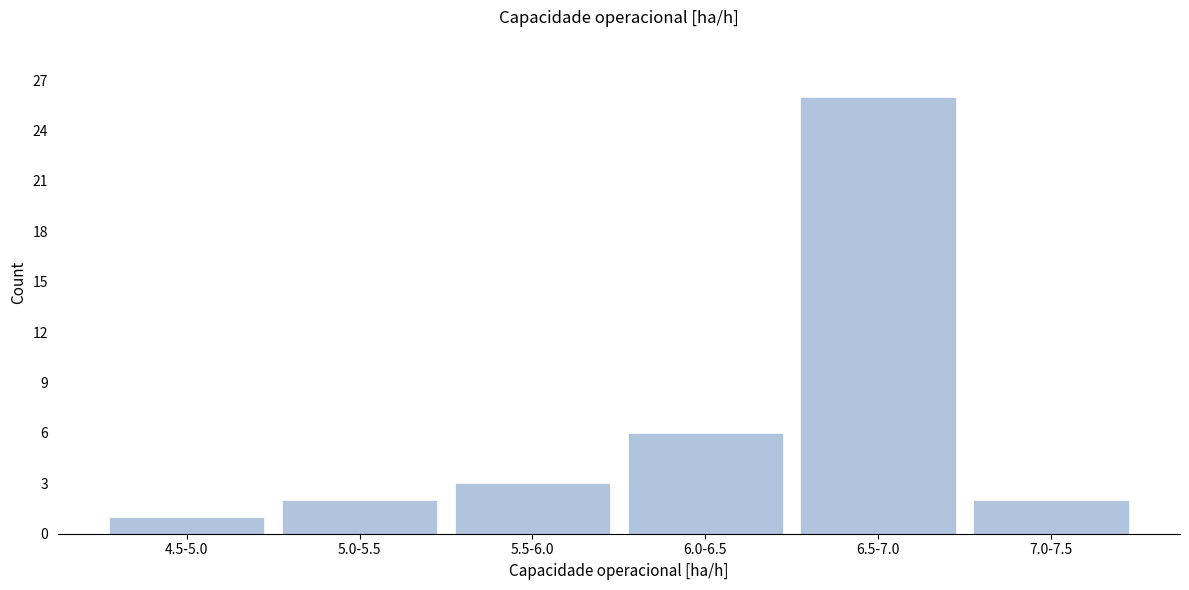

Reading left to right, what are all the values shown in this chart?

4.5-5.0=1	5.0-5.5=2	5.5-6.0=3	6.0-6.5=6	6.5-7.0=26	7.0-7.5=2